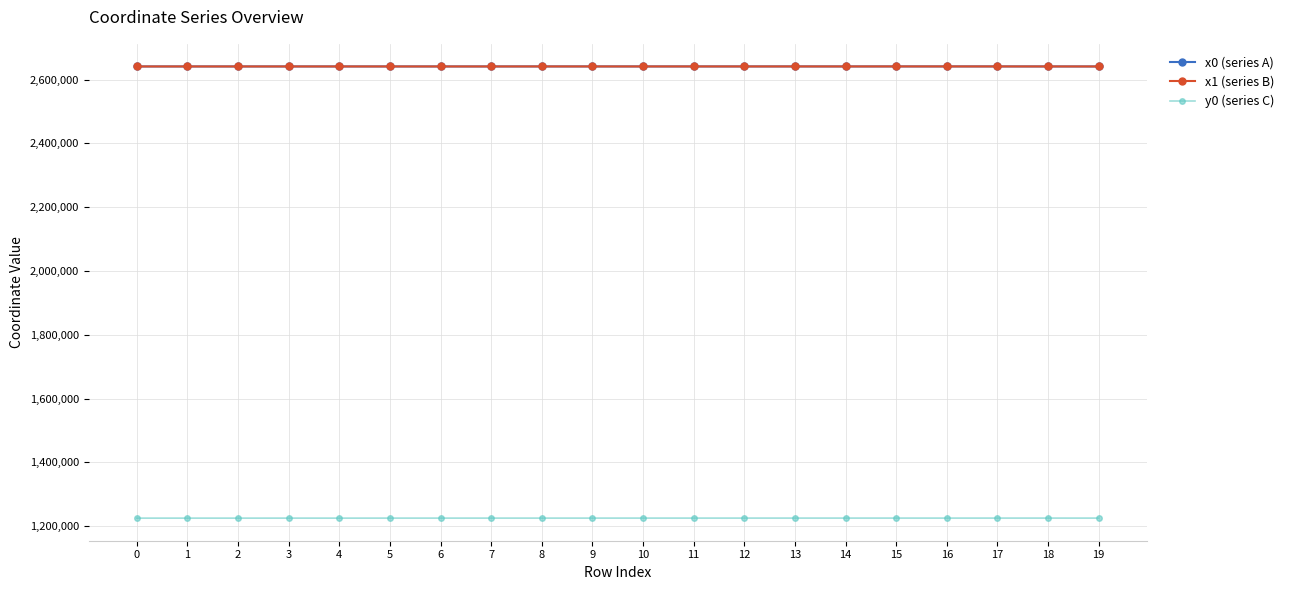

What is the value of the x0 (series A) point at the 12th from the left?

2641007.2